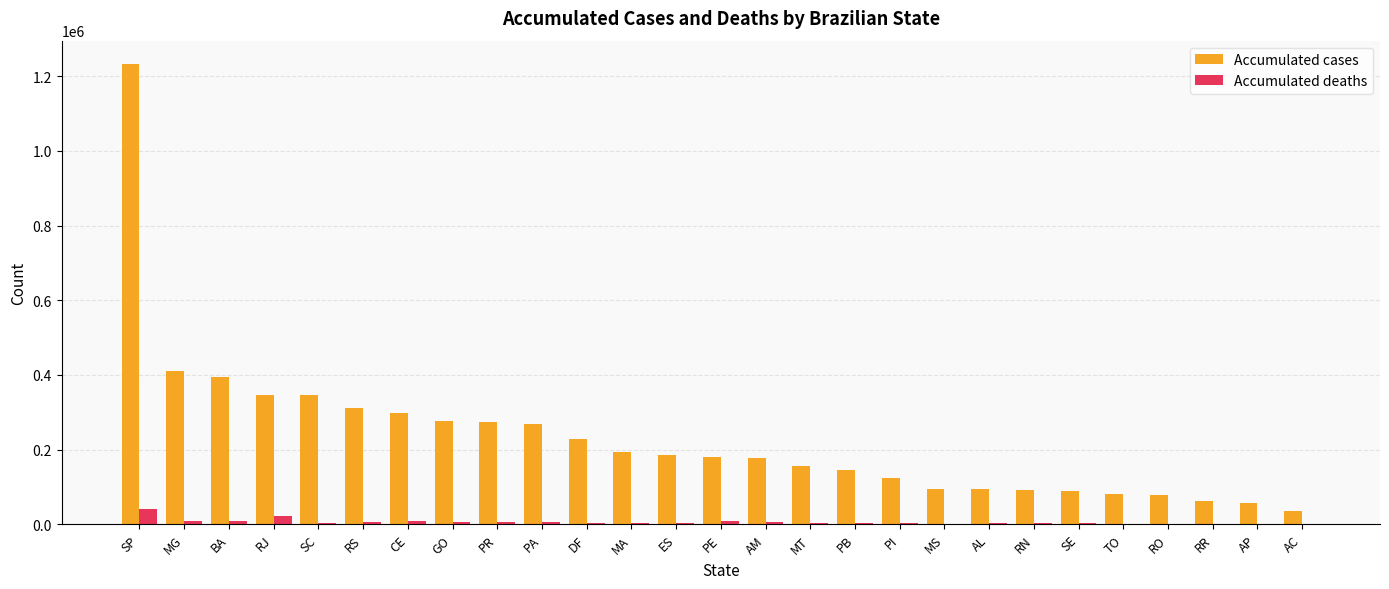

Which series has the largest range (max minus min)?

Accumulated cases